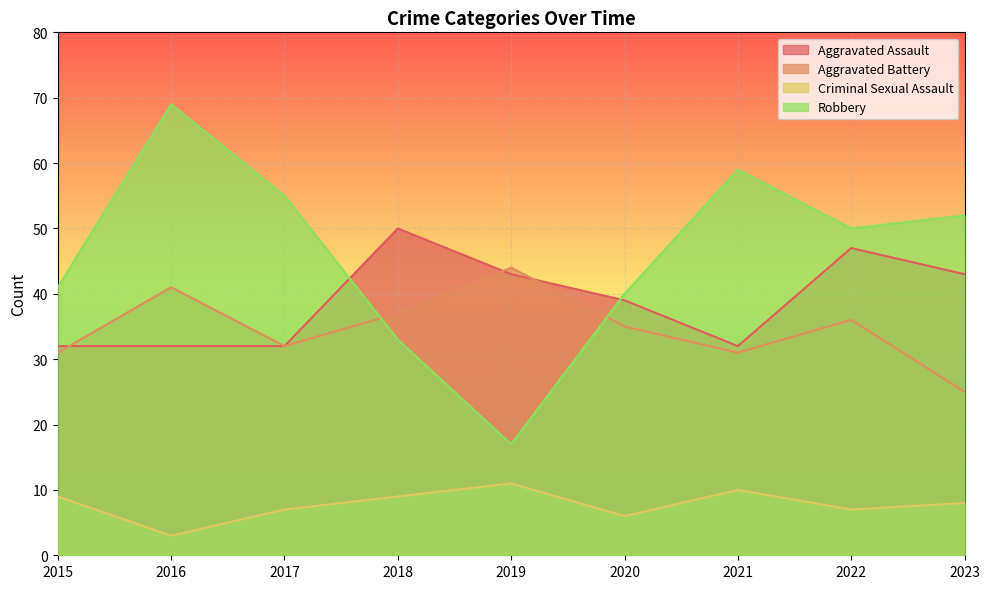

Rank the categories by Robbery value from lowest to highest.

2019, 2018, 2020, 2015, 2022, 2023, 2017, 2021, 2016